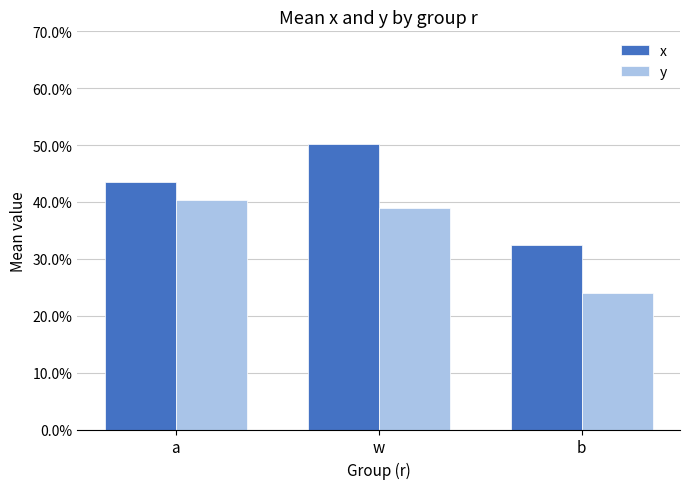

What are all the series names shown in the legend?

x, y